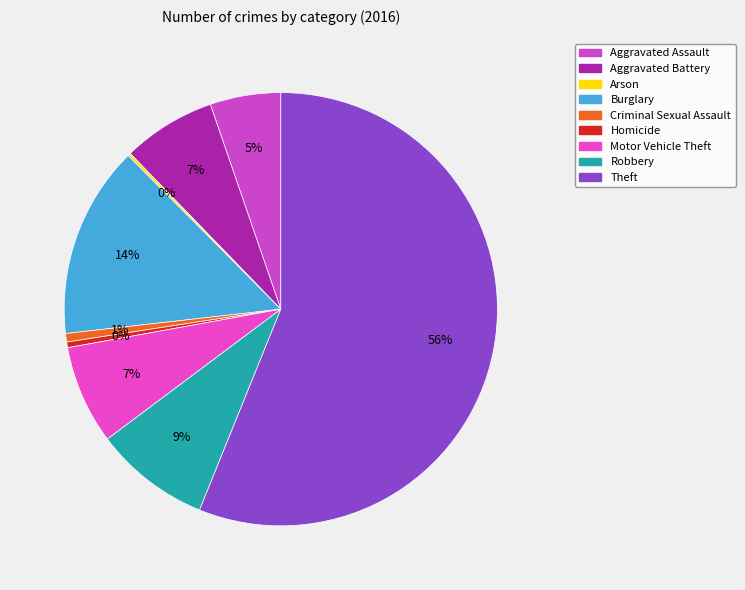

Which has a higher value, Robbery or Arson?

Robbery